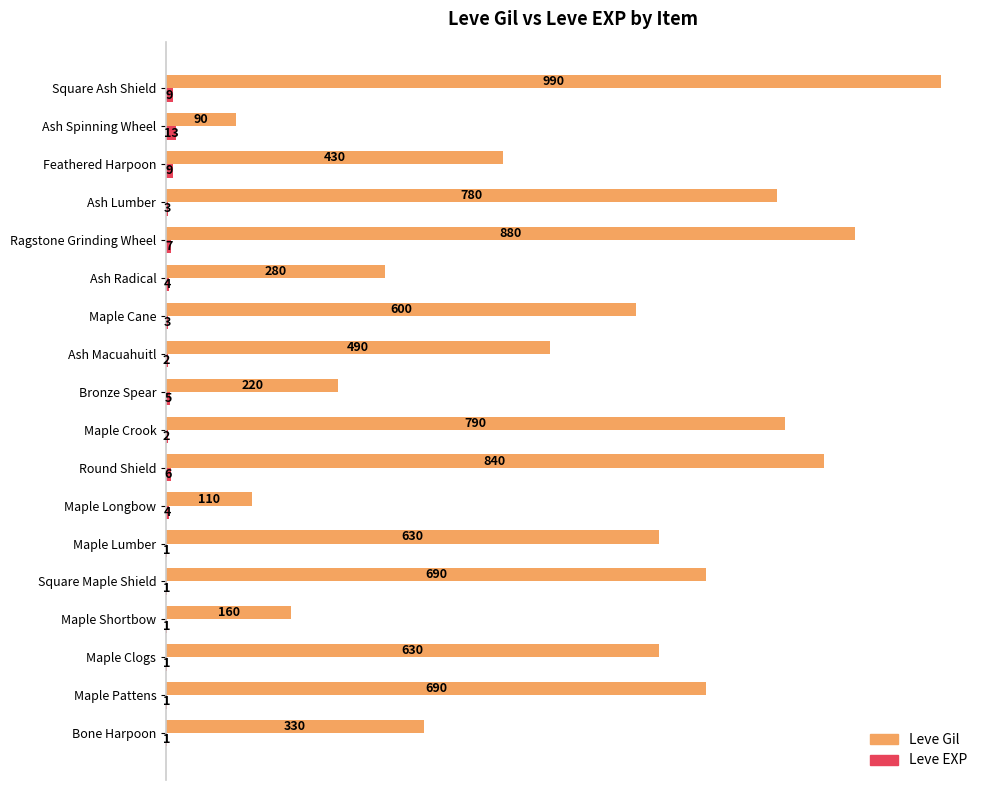

What is the maximum value shown in the chart?

990